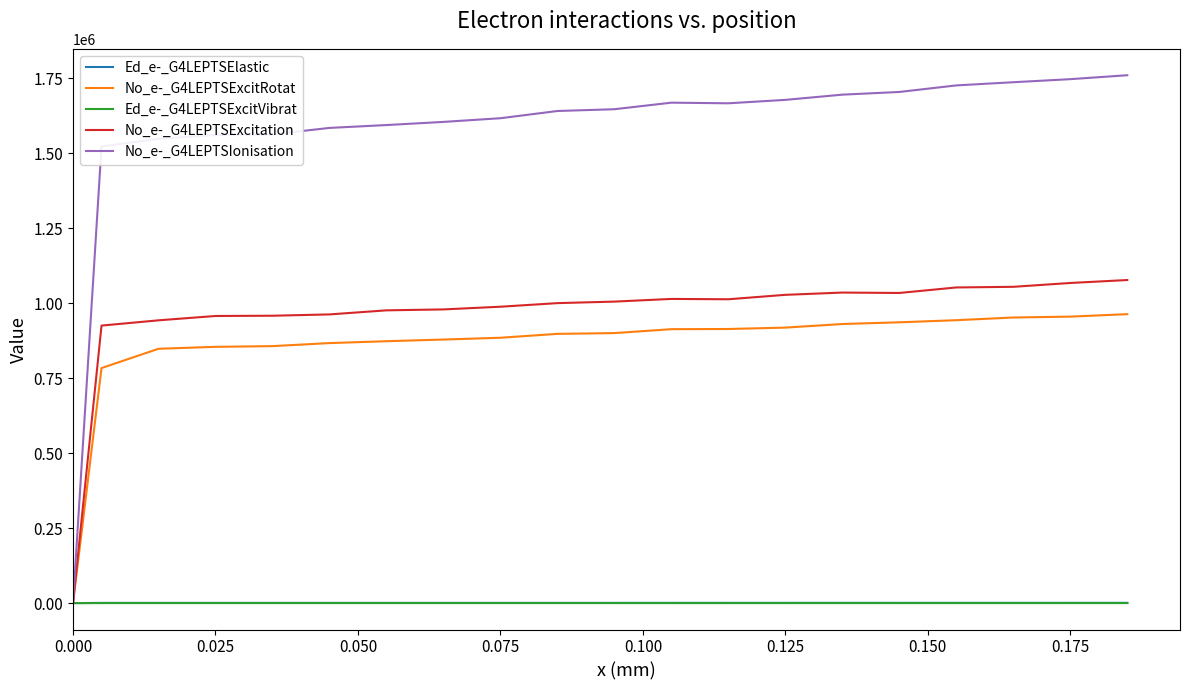

What is the maximum value for No_e-_G4LEPTSIonisation?

1759340.0